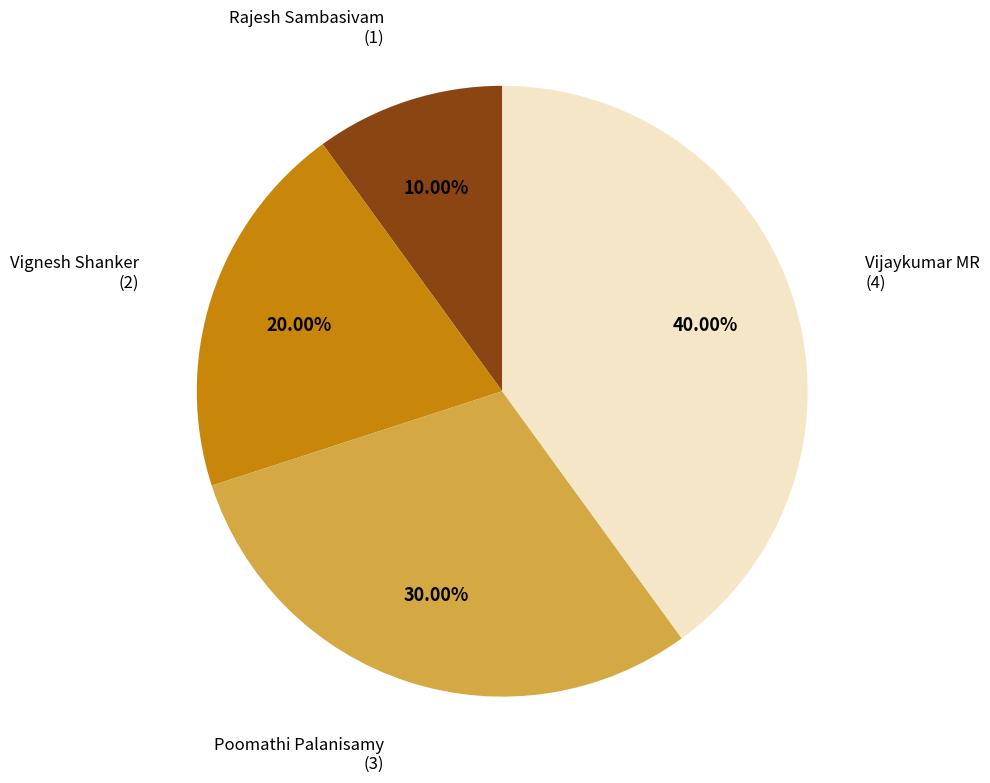

How many slices are in this pie chart?

4